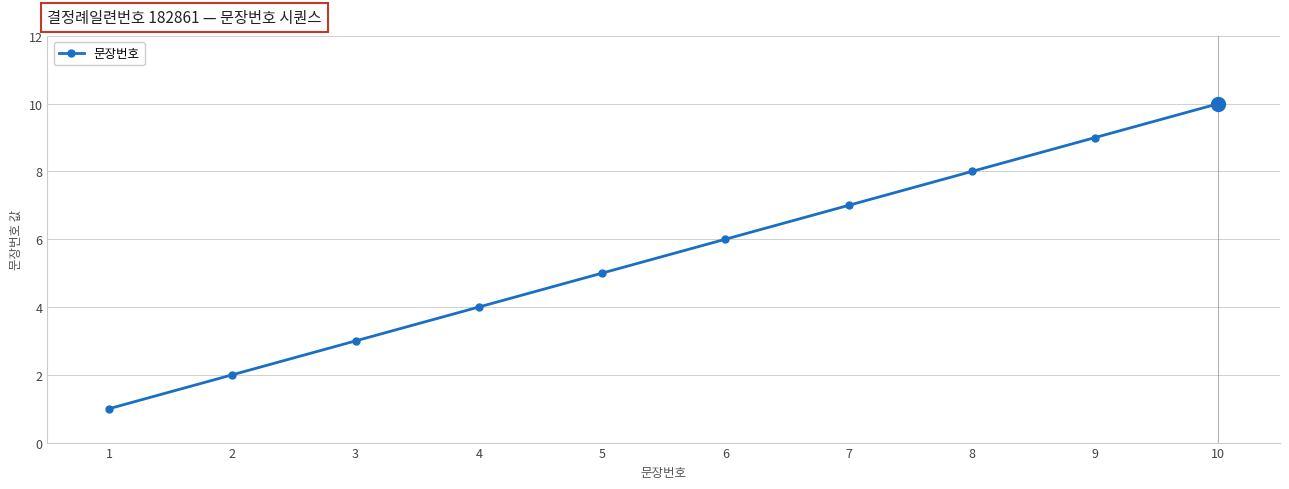

What is the difference between the maximum and minimum values?

9